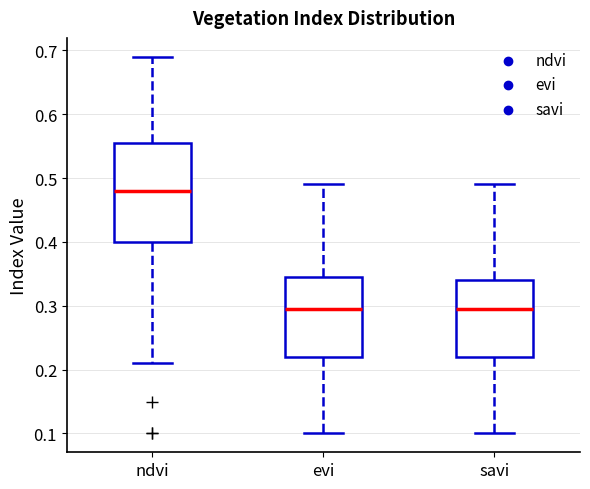

Reading left to right, read every box against the y-axis: the position of its median line, the range the box covers, and the ends of its whiskers. The values are not printed on the chart, so give them approximately, as read against the axis.

ndvi: median 0.48, box 0.40 to 0.56, whiskers 0.21 to 0.69
evi: median 0.30, box 0.22 to 0.35, whiskers 0.10 to 0.49
savi: median 0.30, box 0.22 to 0.34, whiskers 0.10 to 0.49